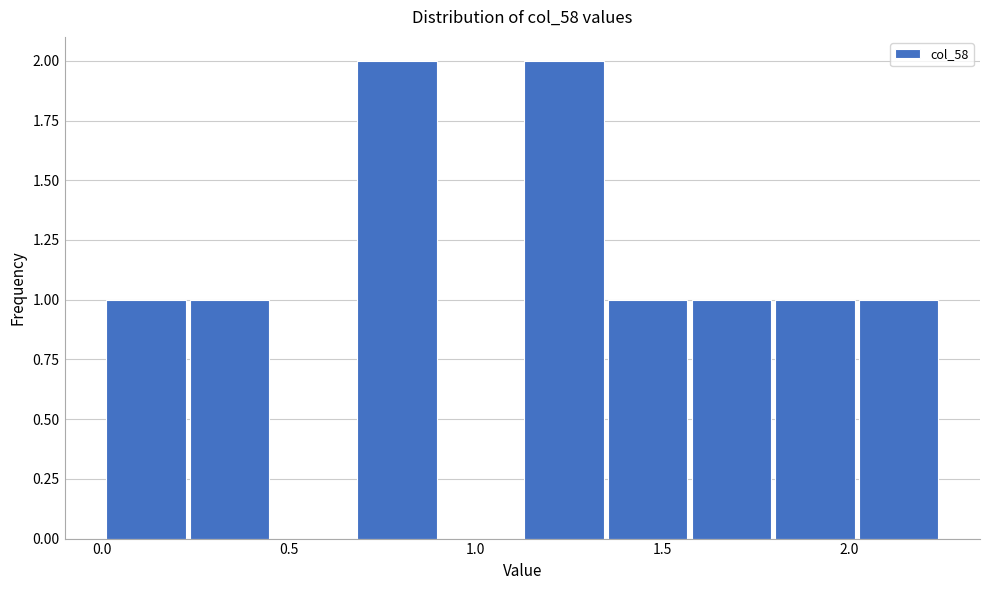

Reading left to right, list every bar in this chart as the range it spans on the x-axis followed by its height. Neither the bar edges nor the heights are printed on the chart, so give them approximately, as read against the axes.

0.00 to 0.25: 1
0.25 to 0.45: 1
0.45 to 0.70: 0
0.70 to 0.90: 2
0.90 to 1.10: 0
1.10 to 1.35: 2
1.35 to 1.55: 1
1.55 to 1.80: 1
1.80 to 2.00: 1
2.00 to 2.25: 1